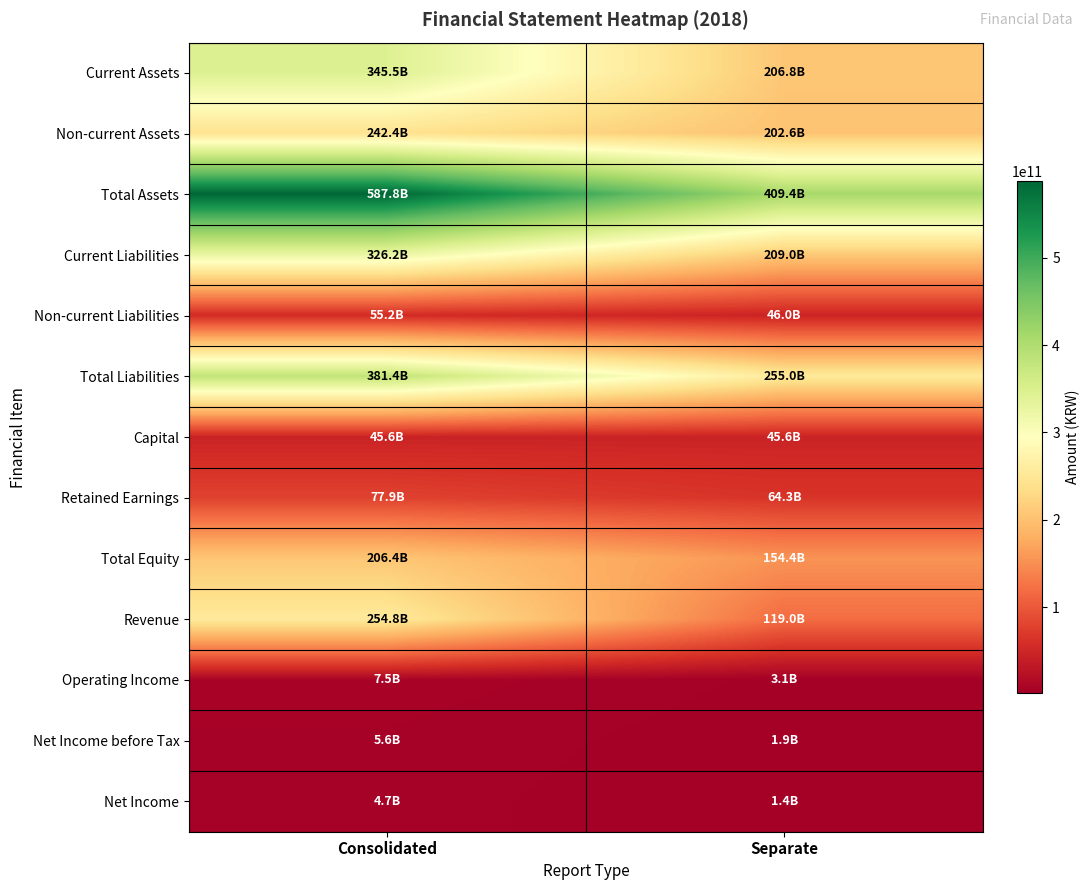

What is the maximum value shown in the chart?

587833140568